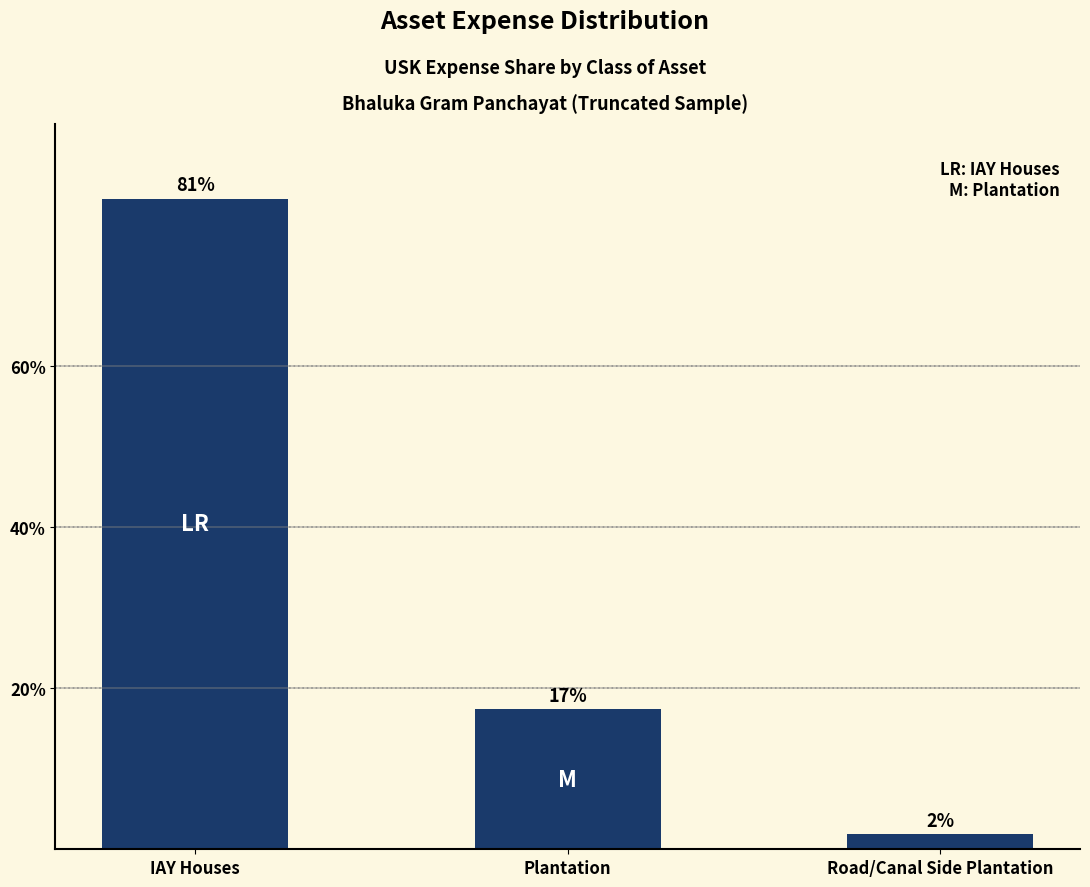

What is the change in value from IAY Houses to Plantation?

-63.3